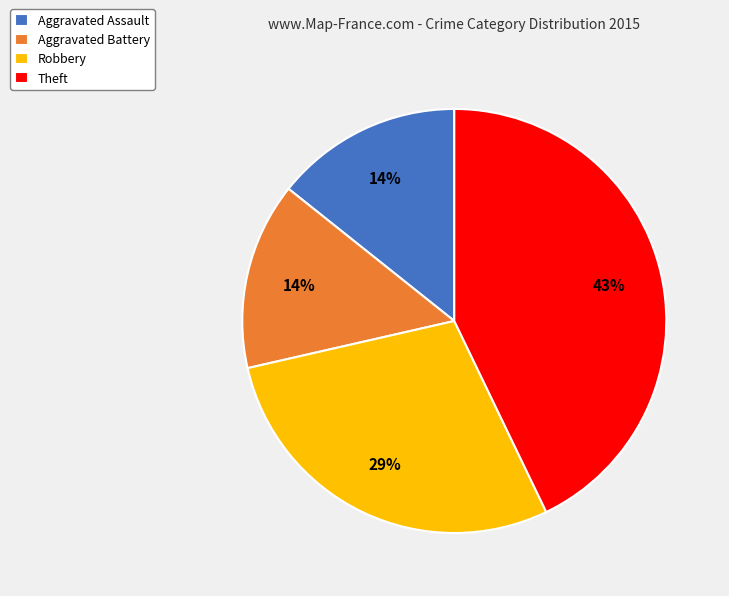

Which slice is the largest?

Theft